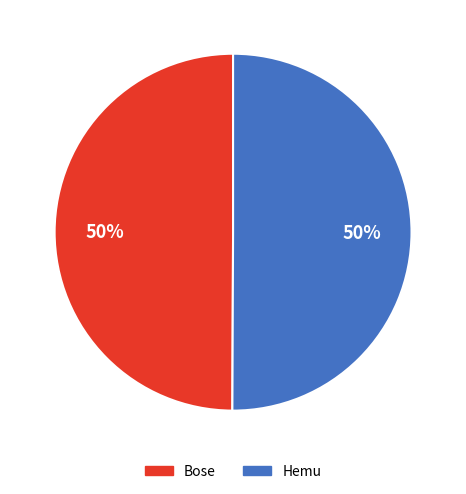

To the nearest percent, what portion does Bose represent?

50%